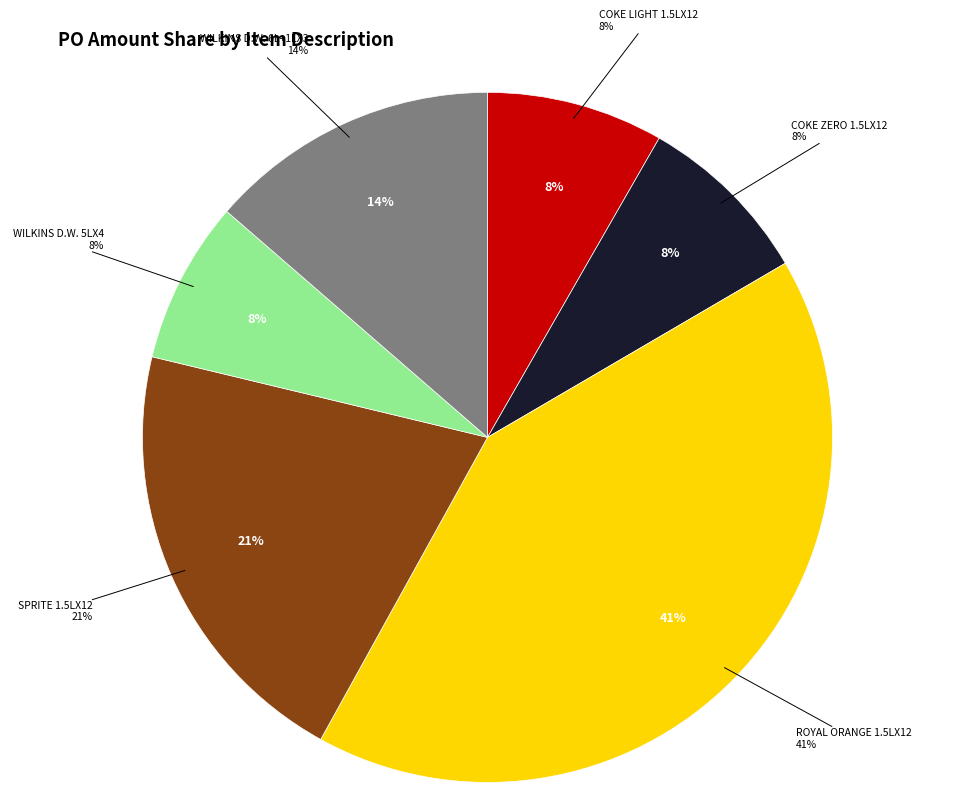

Is it true that COKE ZERO 1.5LX12 is 2% of the pie?

False